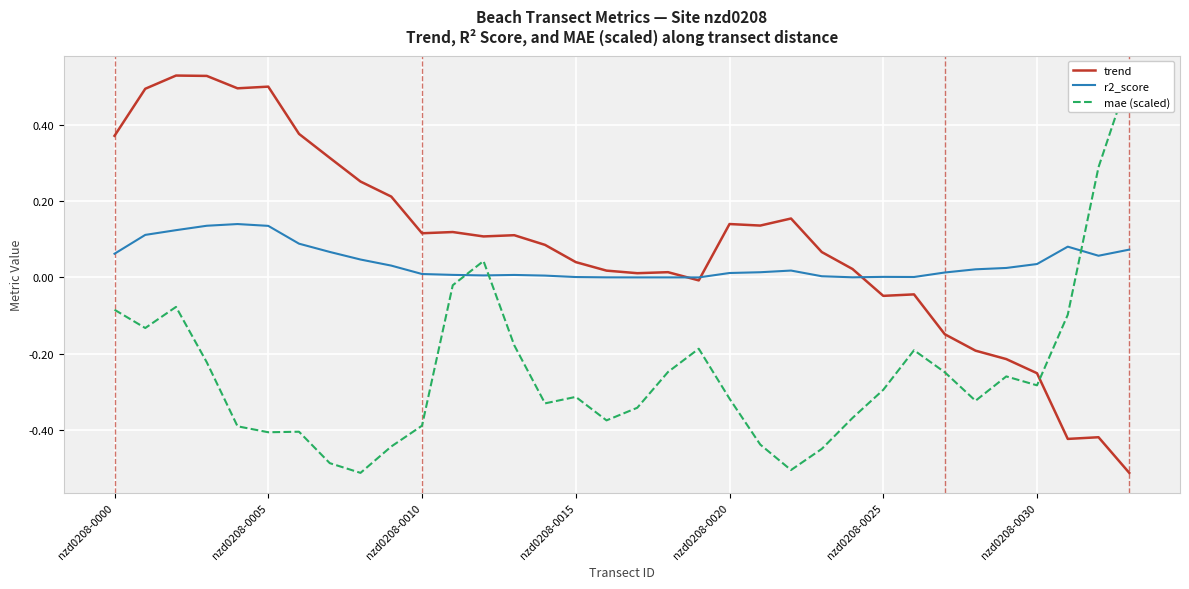

What is the total value across all series at 23?

-0.4